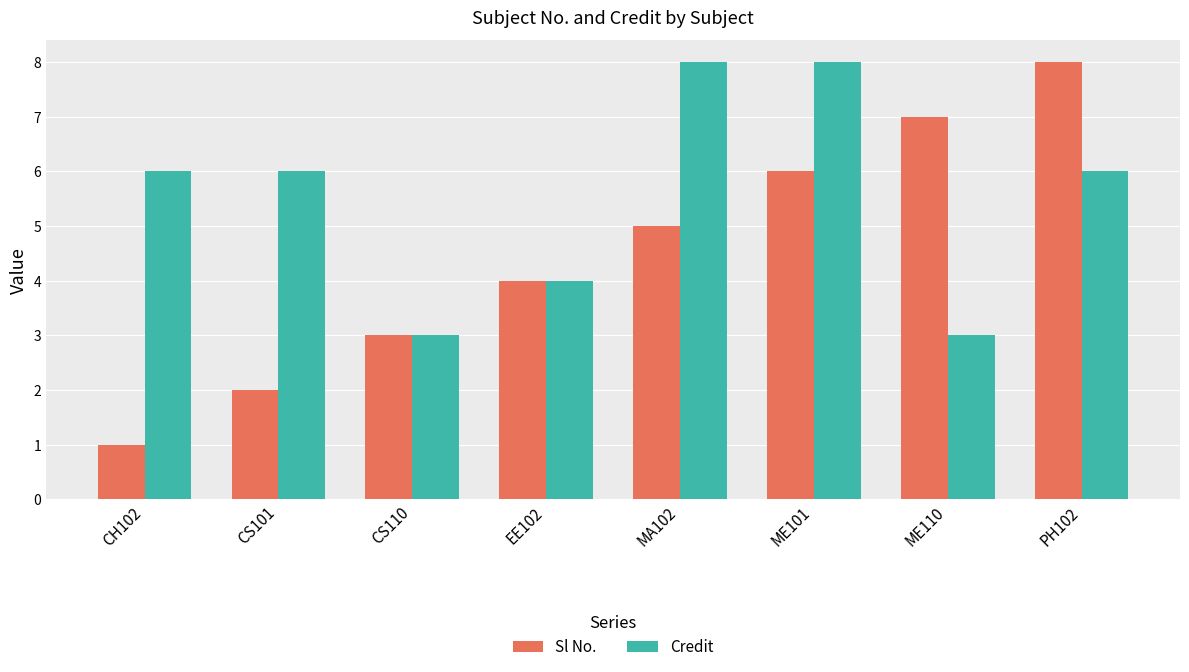

What position from the right is MA102?

4